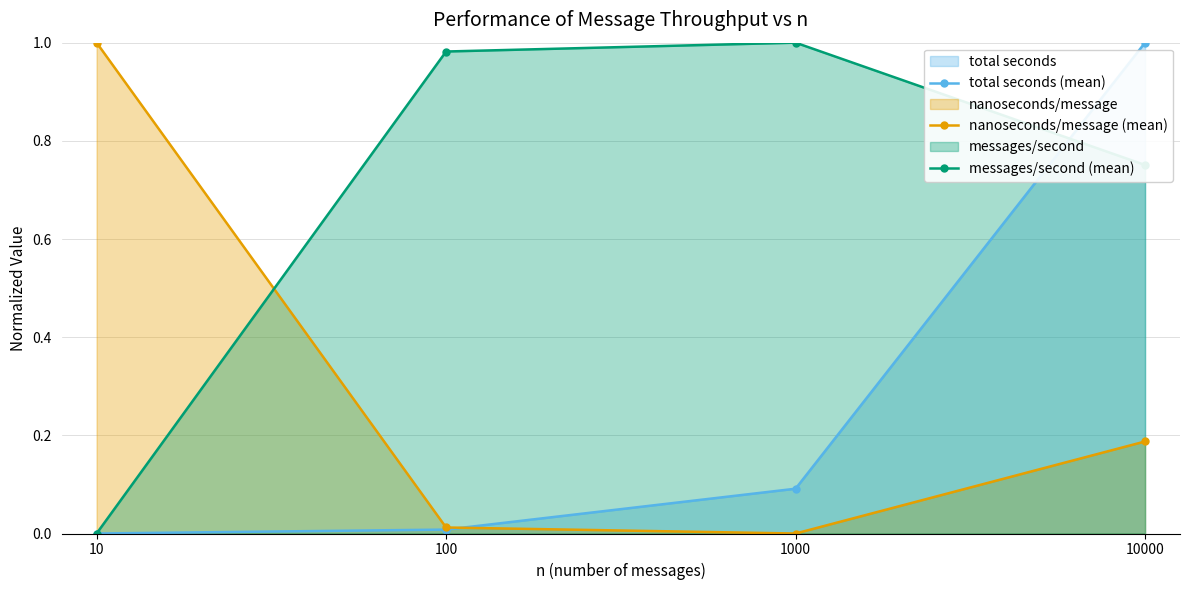

True or false: messages/second (mean) has more than 1 interior local peaks.

False